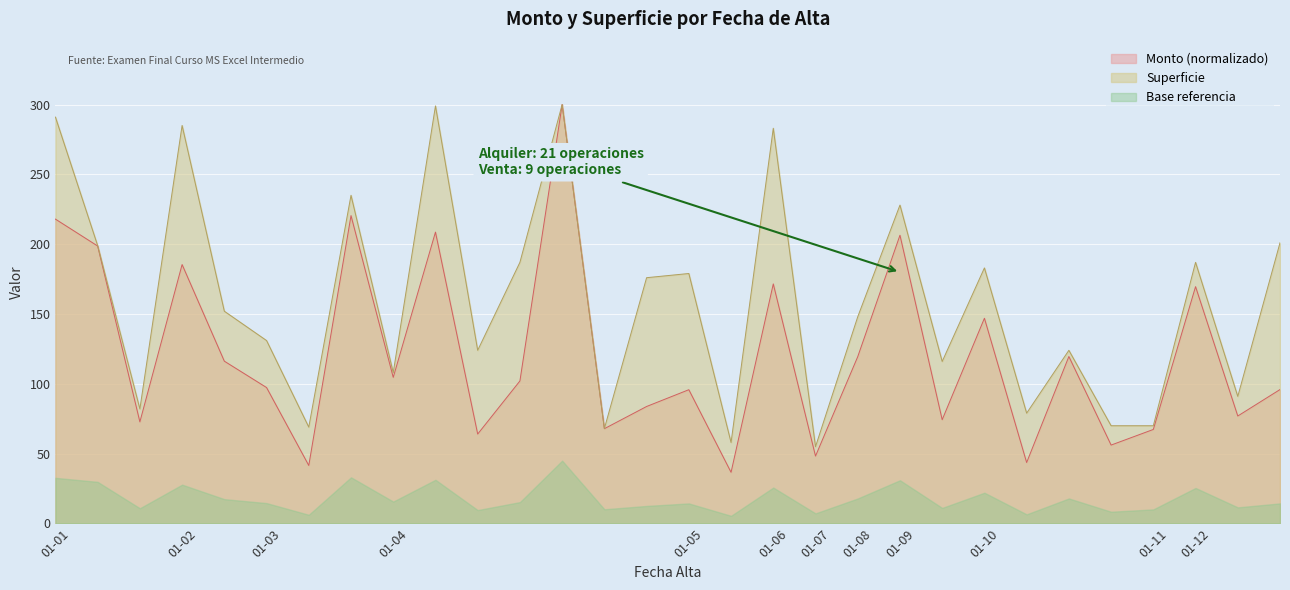

True or false: Monto and Superficie cross at least once.

False